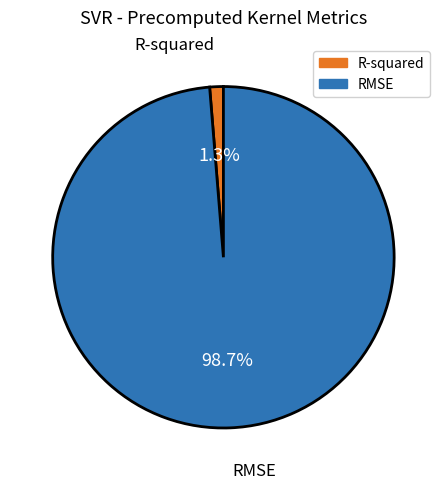

Rank the categories by value from lowest to highest.

R-squared, RMSE